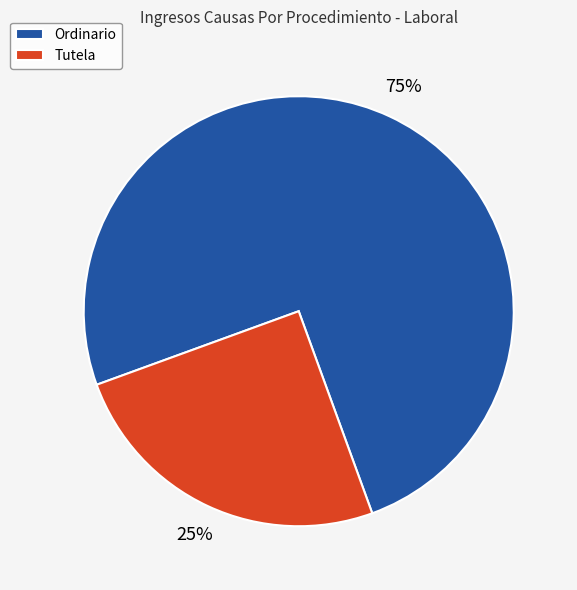

What is the ratio of the value at Ordinario to the value at Tutela?

3.0